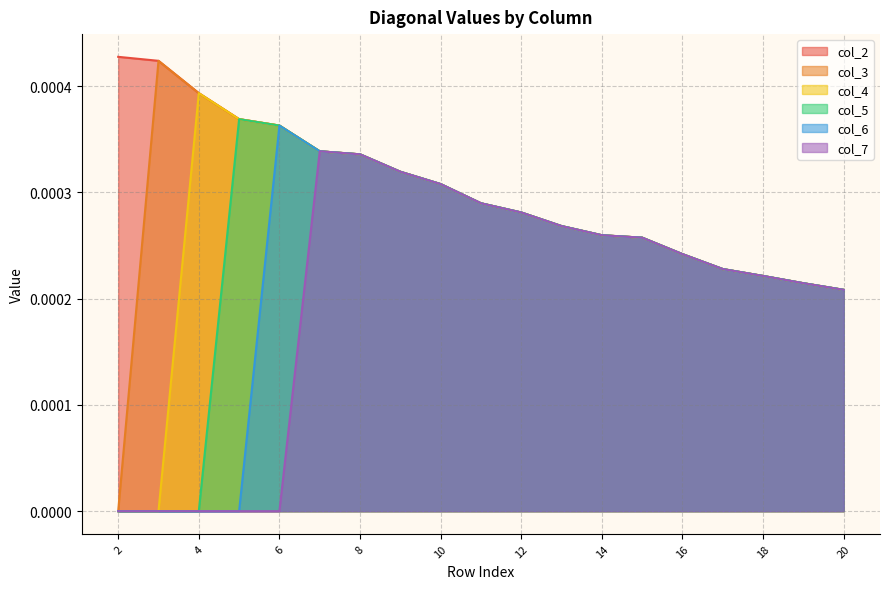

Which series has the largest total across all categories?

col_2